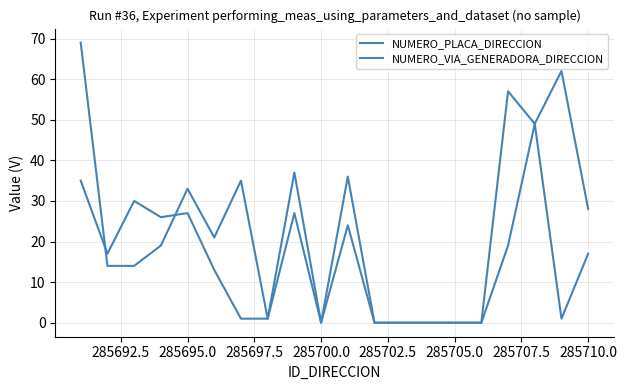

How many lines are shown in the chart?

2